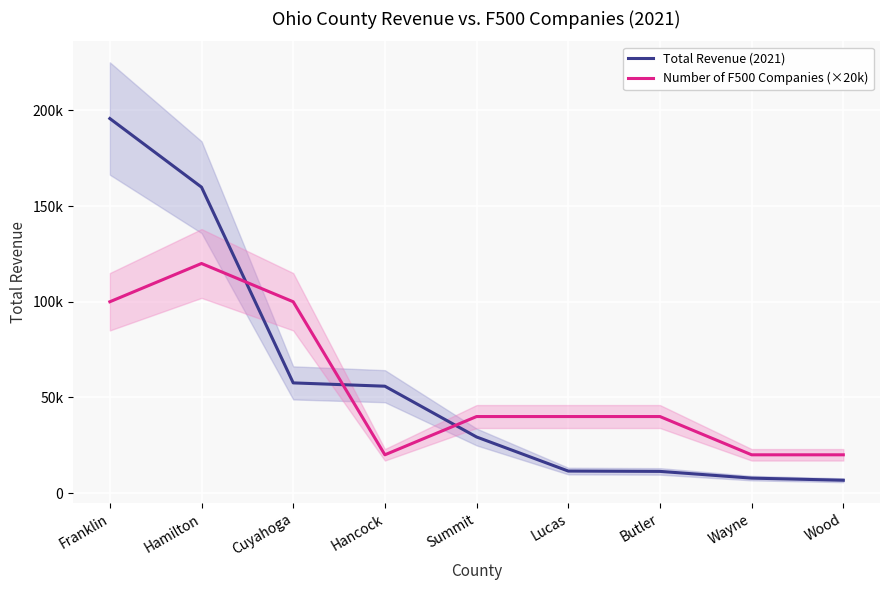

What is the sum of all Total Revenue (2021) values?

535785